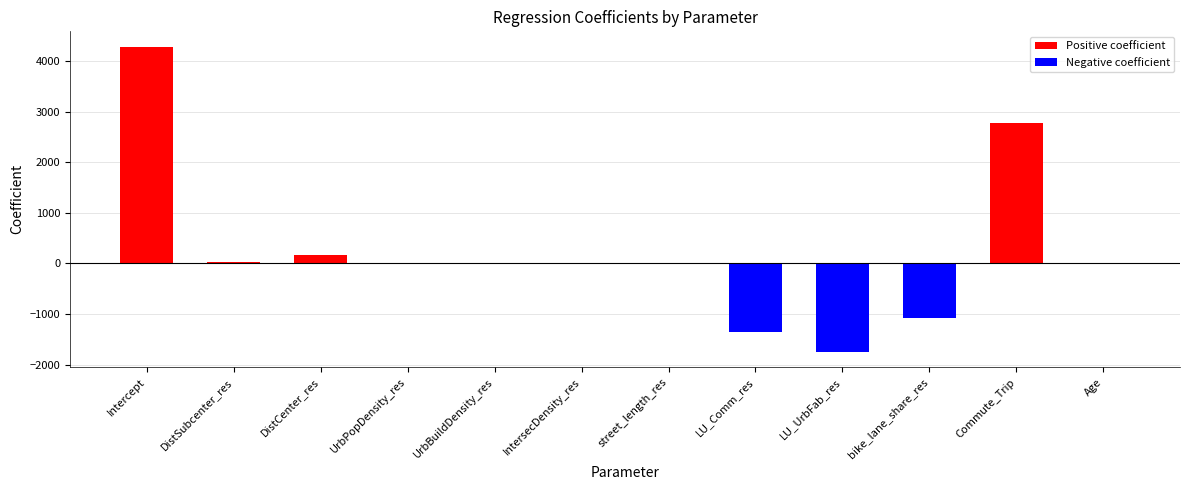

What is the maximum value shown in the chart?

4281.3